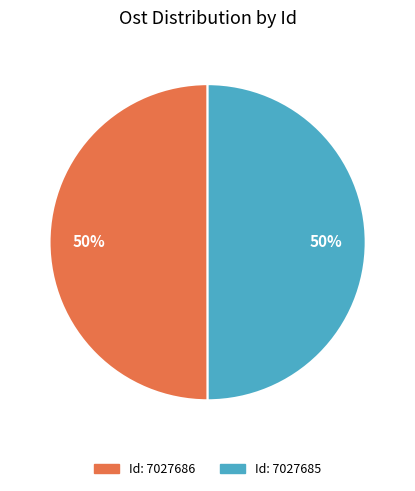

How many segments does this pie chart have?

2